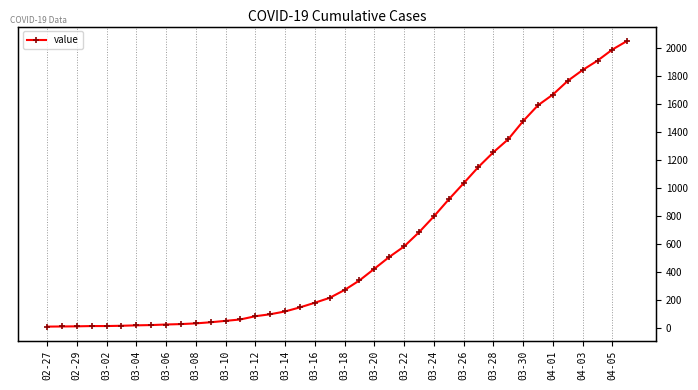

True or false: there are more than 0 points higher than both neighbors.

False